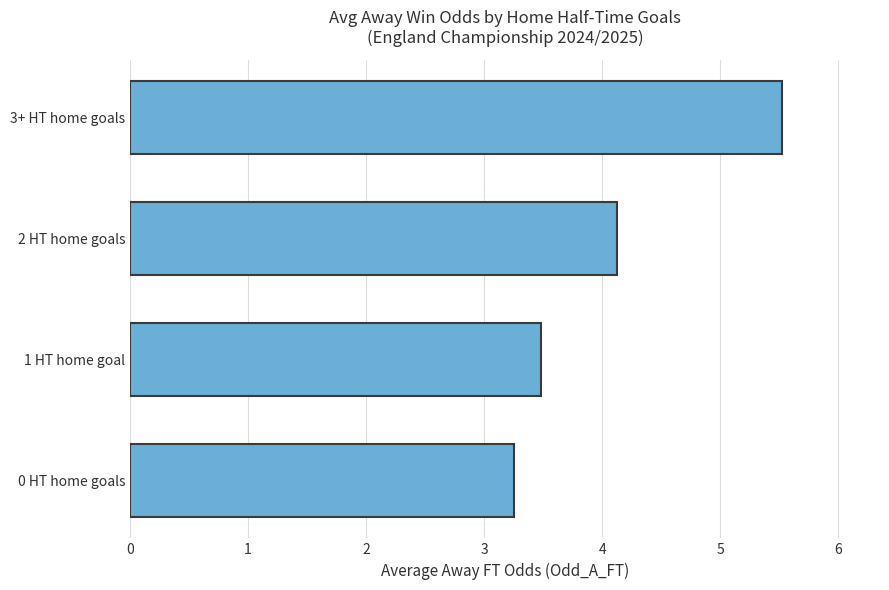

List the labels in order of value, largest first.

3+ HT home goals, 2 HT home goals, 1 HT home goal, 0 HT home goals